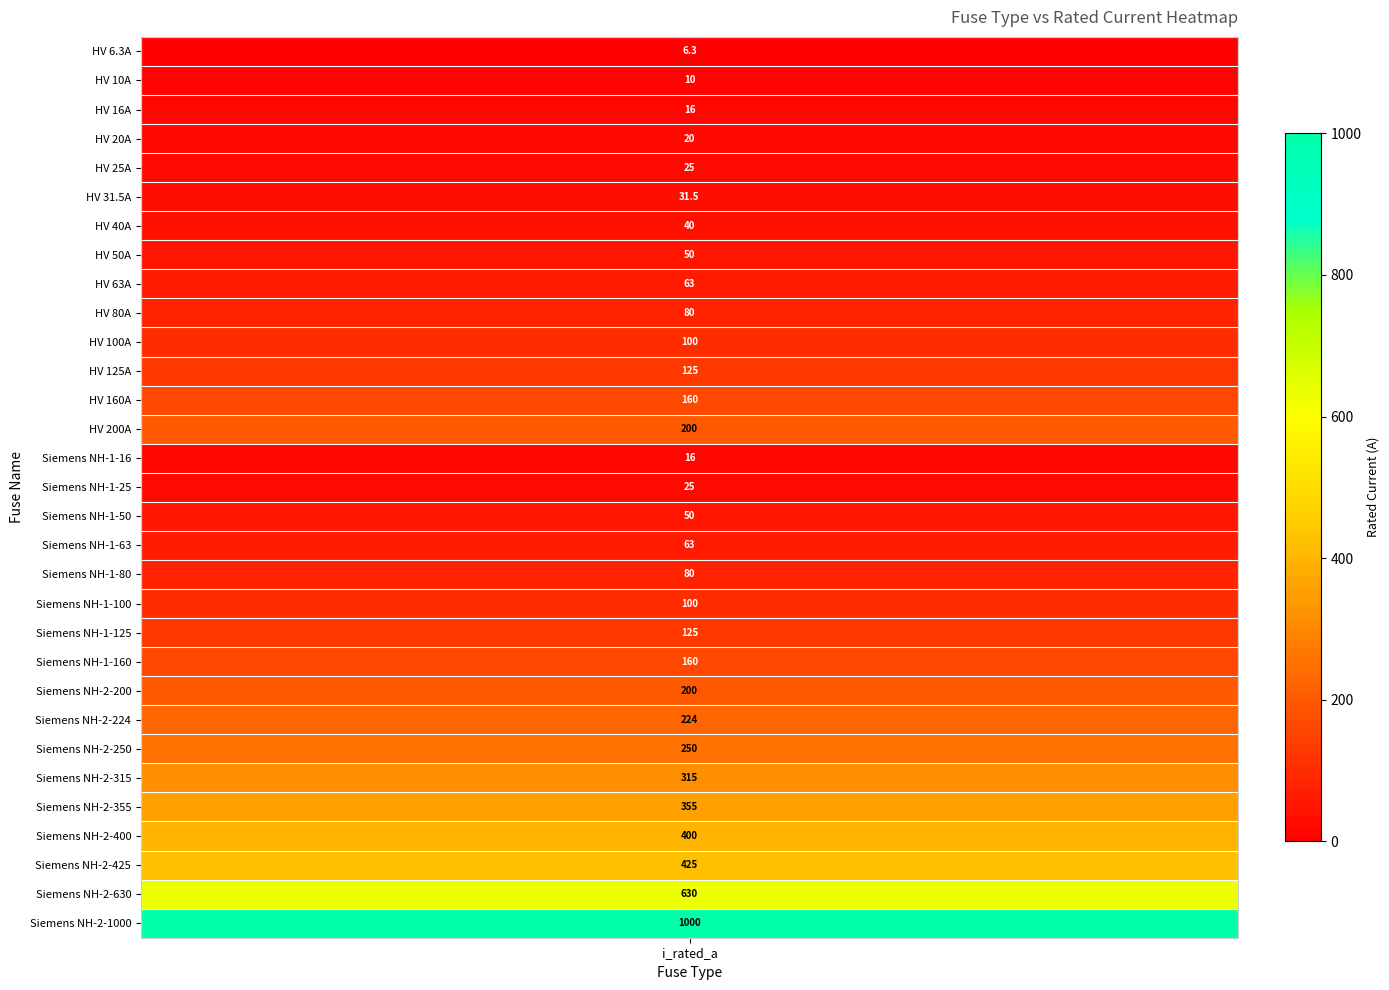

How many values are below 100?

15